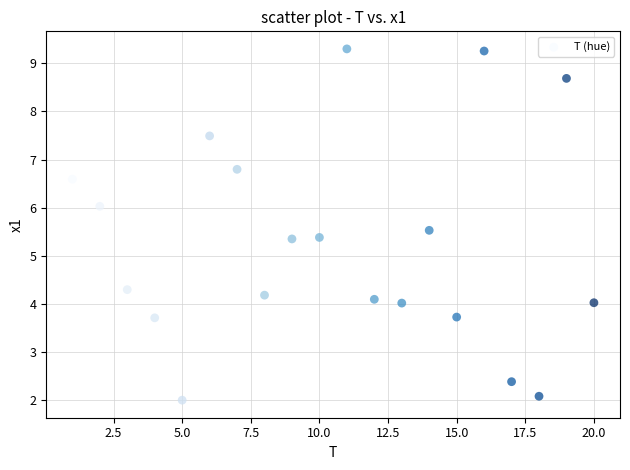

What is the range of Y values (max minus min)?

7.3